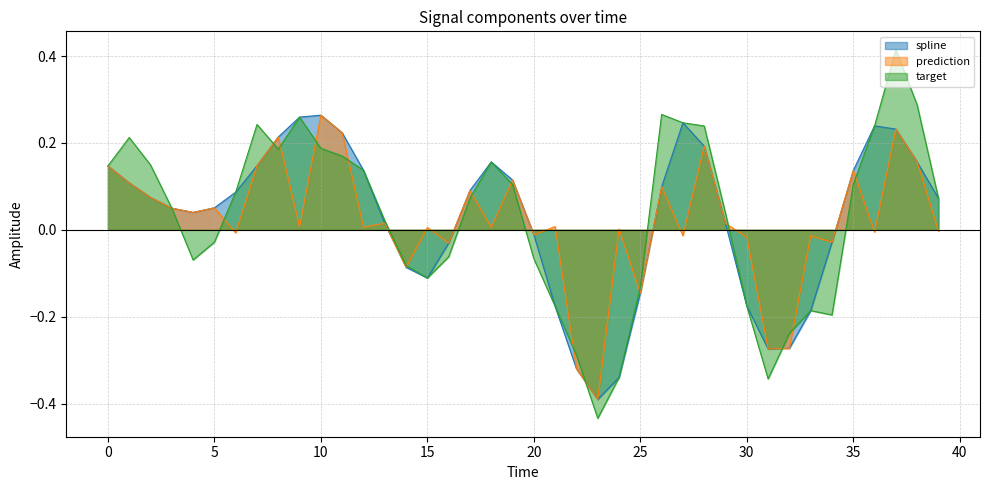

Is it true that target equals -0.2 at 15?

False